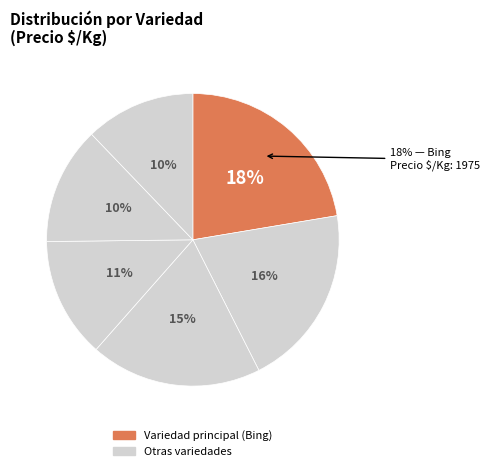

Which slice is the largest?

Bing